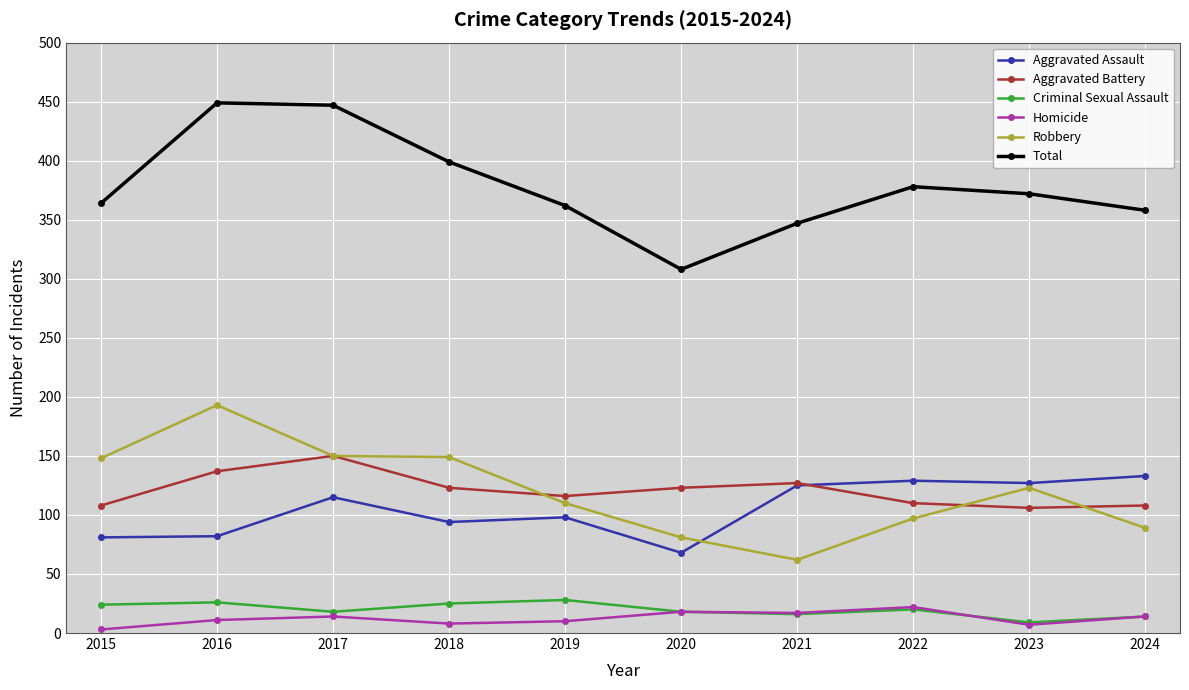

In Total, how many points are lower than both neighbors (excluding endpoints)?

1